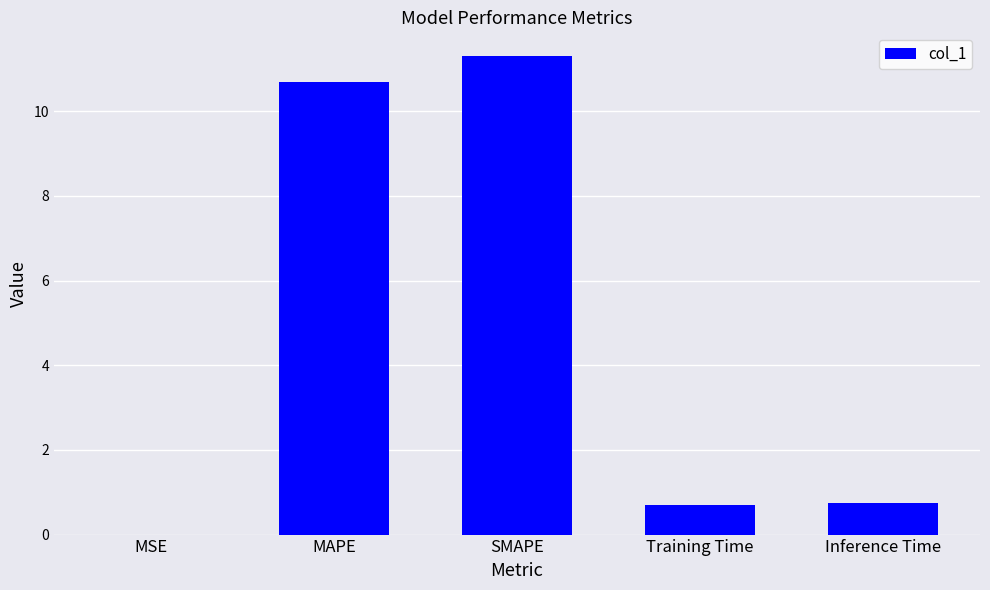

What is the greatest value displayed?

11.3